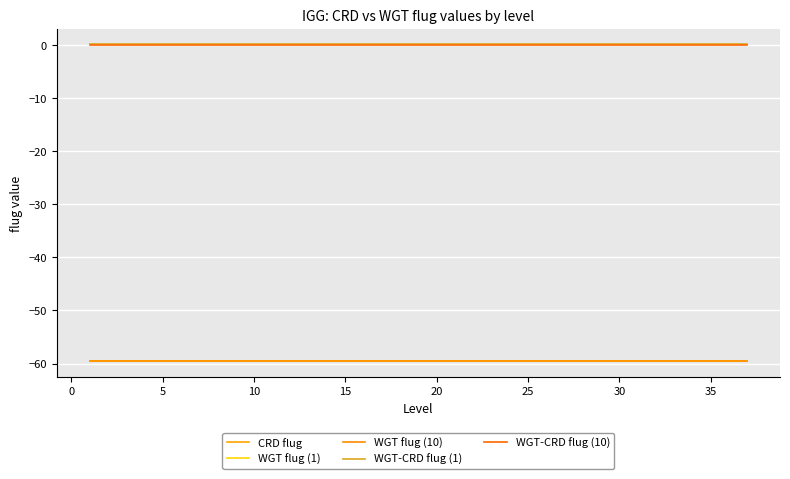

Reading right to left, list all the values displayed in this chart.

CRD flug: -59.6	-59.6	-59.6	-59.6	-59.6	-59.6	-59.6	-59.6	-59.6	-59.6	-59.6	-59.6	-59.6	-59.6	-59.6	-59.6	-59.6	-59.6	-59.6	-59.6	-59.6	-59.6	-59.6	-59.6	-59.6	-59.6	-59.6	-59.6	-59.6	-59.6	-59.6	-59.6	-59.6	-59.6	-59.6	-59.6	-59.6
WGT flug (1): -59.5	-59.5	-59.5	-59.5	-59.5	-59.5	-59.5	-59.5	-59.5	-59.5	-59.5	-59.5	-59.5	-59.5	-59.5	-59.5	-59.5	-59.5	-59.5	-59.5	-59.5	-59.5	-59.5	-59.5	-59.5	-59.5	-59.5	-59.5	-59.5	-59.5	-59.5	-59.5	-59.5	-59.5	-59.5	-59.5	-59.5
WGT flug (10): -59.5	-59.5	-59.5	-59.5	-59.5	-59.5	-59.5	-59.5	-59.5	-59.5	-59.5	-59.5	-59.5	-59.5	-59.5	-59.5	-59.5	-59.5	-59.5	-59.5	-59.5	-59.5	-59.5	-59.5	-59.5	-59.5	-59.5	-59.5	-59.5	-59.5	-59.5	-59.5	-59.5	-59.5	-59.5	-59.5	-59.5
WGT-CRD flug (1): 0.1	0.1	0.1	0.1	0.1	0.1	0.1	0.1	0.1	0.1	0.1	0.1	0.1	0.1	0.1	0.1	0.1	0.1	0.1	0.1	0.1	0.1	0.1	0.1	0.1	0.1	0.1	0.1	0.1	0.1	0.1	0.1	0.1	0.1	0.1	0.1	0.1
WGT-CRD flug (10): 0.1	0.1	0.1	0.1	0.1	0.1	0.1	0.1	0.1	0.1	0.1	0.1	0.1	0.1	0.1	0.1	0.1	0.1	0.1	0.1	0.1	0.1	0.1	0.1	0.1	0.1	0.1	0.1	0.1	0.1	0.1	0.1	0.1	0.1	0.1	0.1	0.1